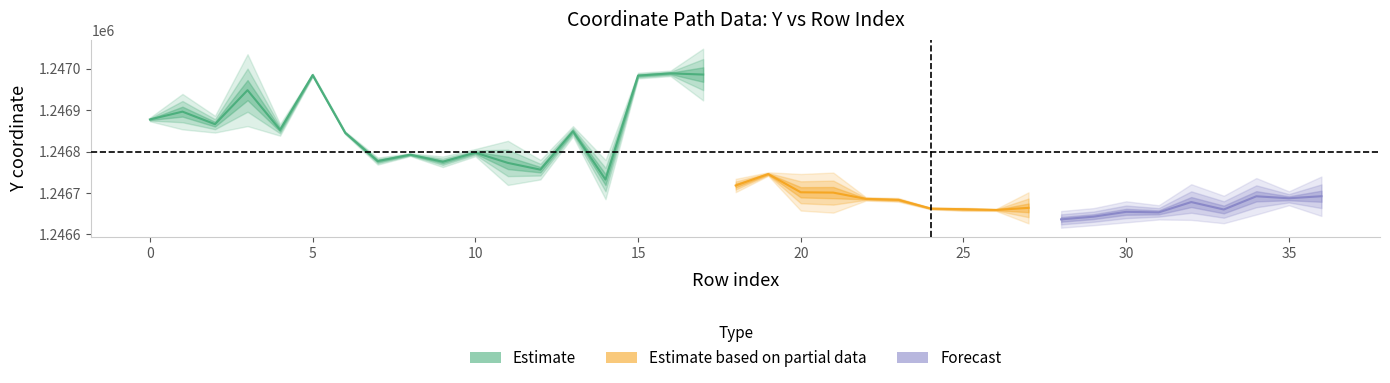

Where is the first local minimum for y0?

2